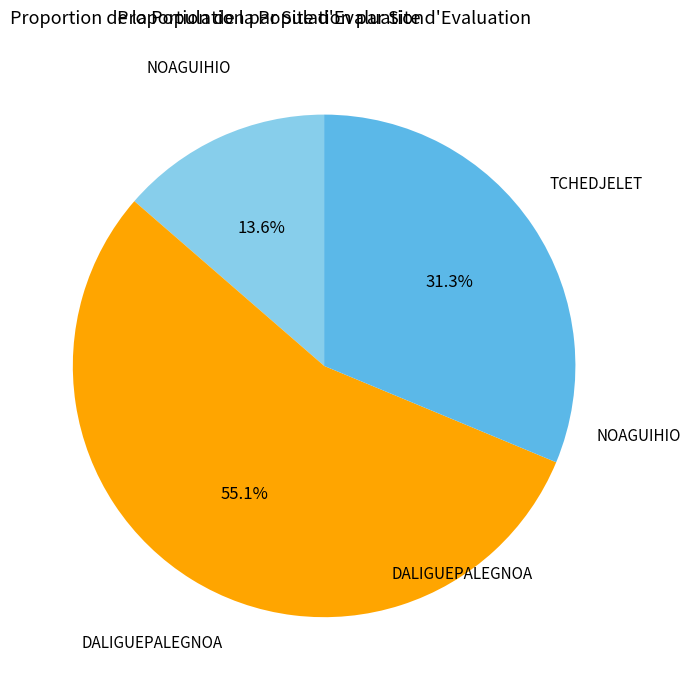

Count the number of slices in the pie.

3